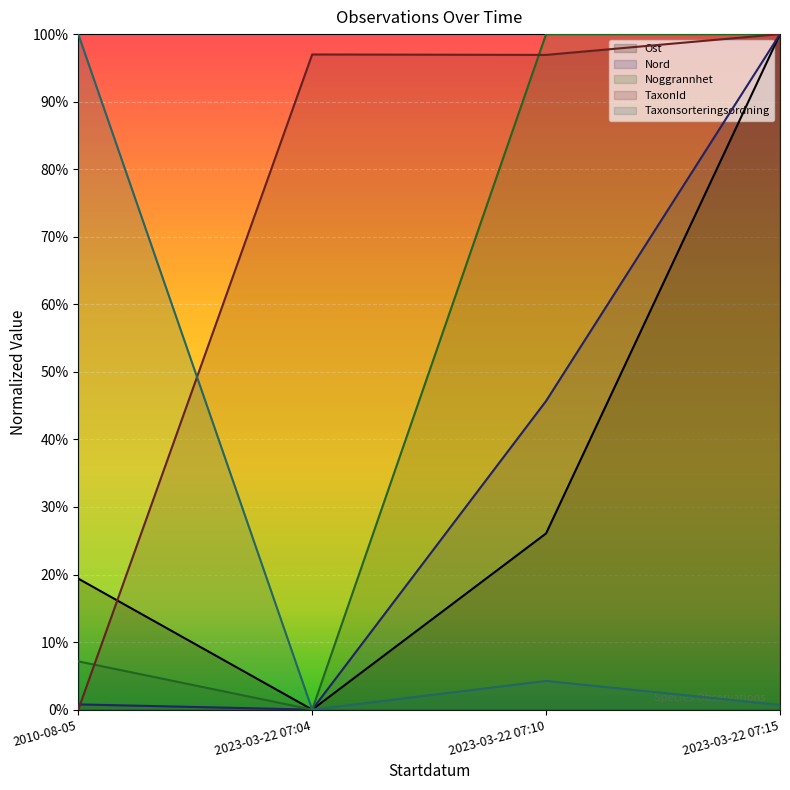

Does the chart display data point markers on the line(s)?

No